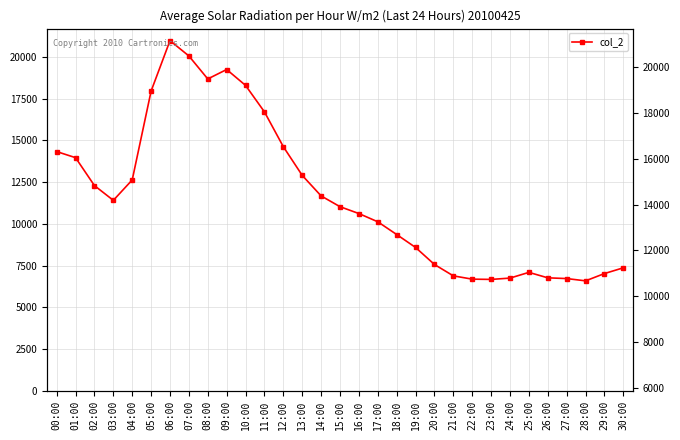

Rank the categories by value from lowest to highest.

28:00, 23:00, 22:00, 27:00, 24:00, 26:00, 21:00, 29:00, 25:00, 30:00, 20:00, 19:00, 18:00, 17:00, 16:00, 15:00, 03:00, 14:00, 02:00, 04:00, 13:00, 01:00, 00:00, 12:00, 11:00, 05:00, 10:00, 08:00, 09:00, 07:00, 06:00